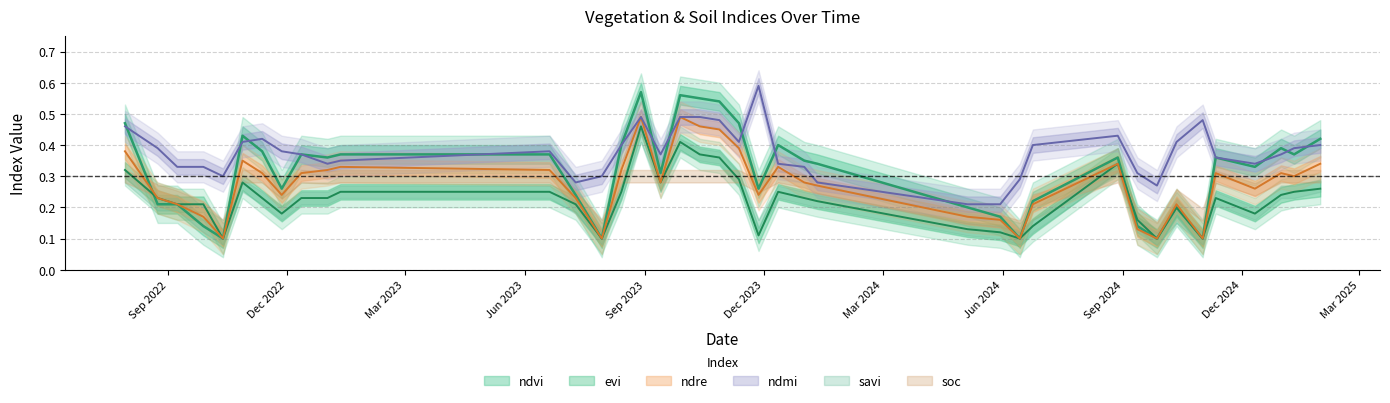

List the series in order of their overall mean, lowest first.

evi, ndre, ndvi, ndmi